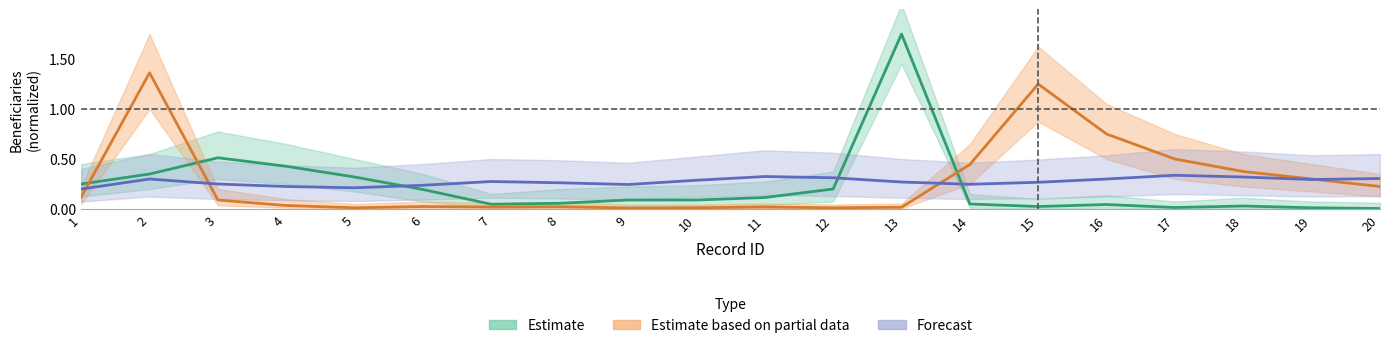

What is the average value of the Estimate based on partial data series?

0.3